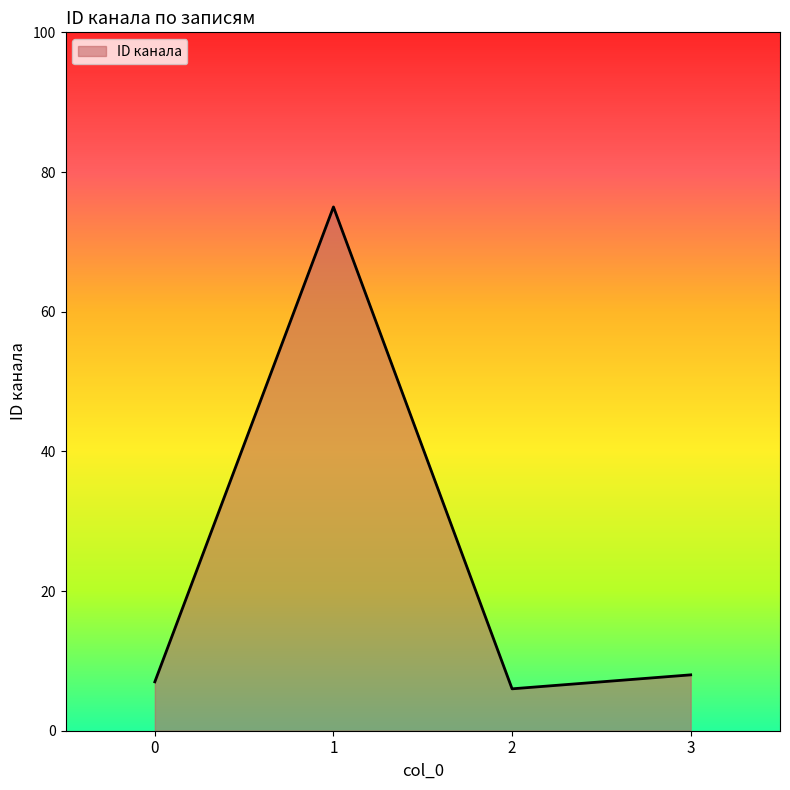

Read the value at 3.

8